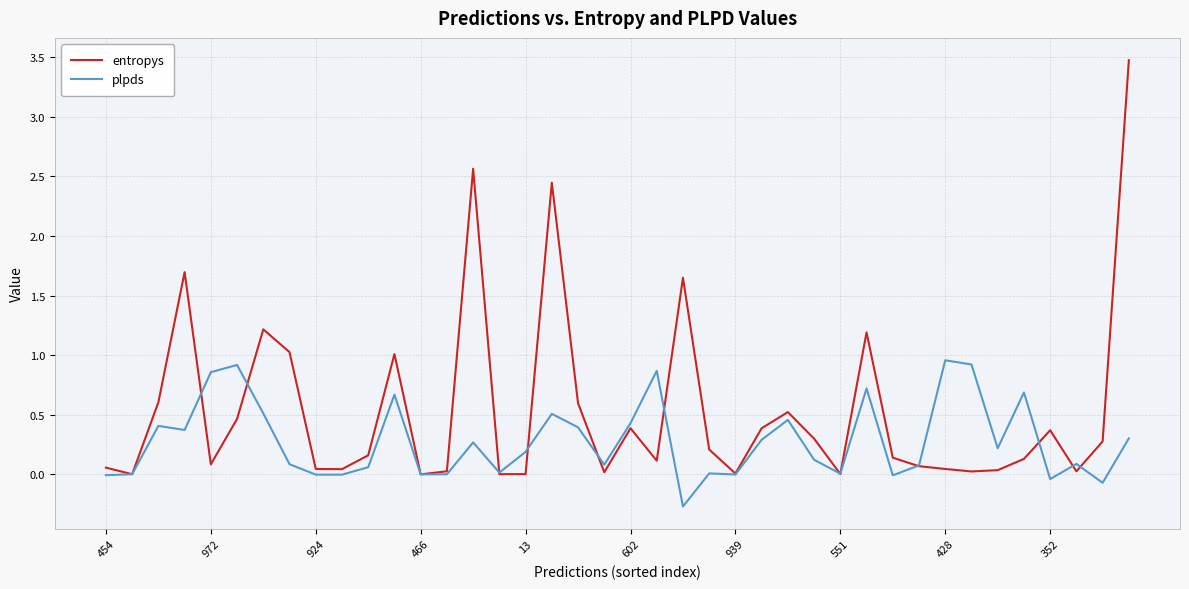

List the series in order of their peak value, highest first.

entropys, plpds